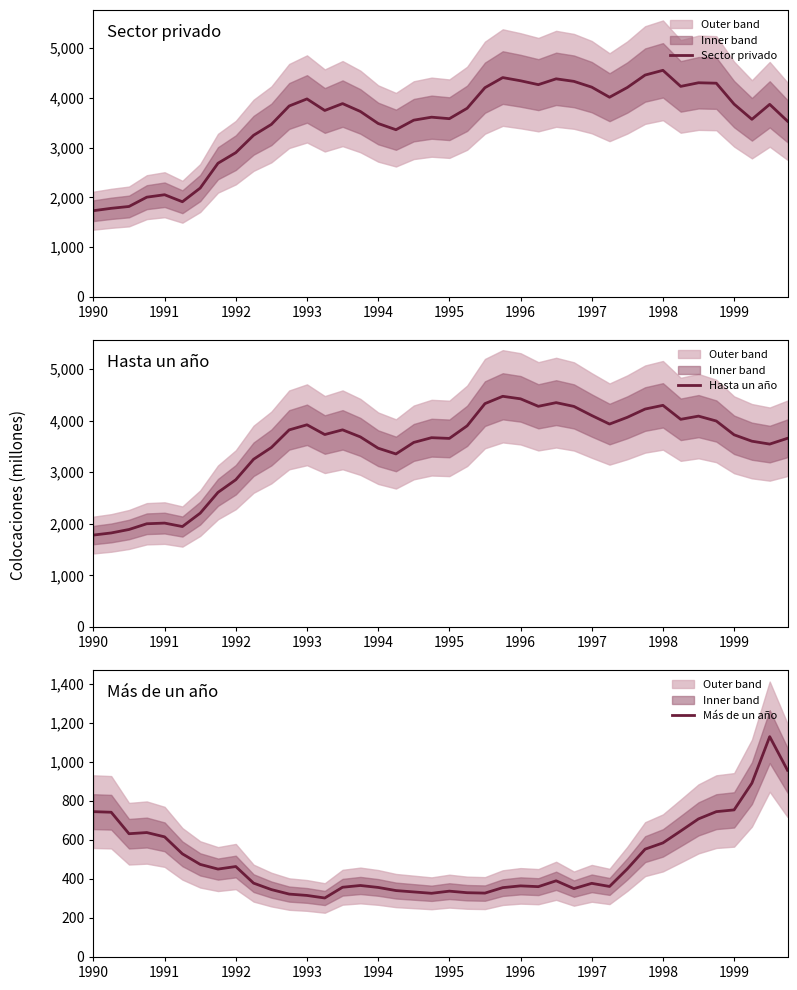

Reading left to right, transcribe all the data shown in this chart.

Sector privado: 1734	1782	1819	2006	2055	1914	2189	2688	2901	3250	3469	3839	3981	3749	3887	3729	3487	3362	3554	3614	3584	3793	4207	4410	4346	4268	4385	4334	4218	4015	4211	4461	4556	4233	4306	4297	3876	3571	3872	3534
Hasta un año: 1781	1822	1889	2000	2013	1946	2205	2608	2853	3250	3478	3819	3918	3729	3820	3683	3464	3353	3576	3668	3654	3898	4328	4470	4421	4276	4347	4274	4098	3932	4063	4223	4295	4024	4086	3991	3724	3600	3544	3656
Más de un año: 744	741	631	637	615	528	474	450	463	378	345	322	315	302	357	366	356	340	333	326	337	329	327	355	364	360	390	350	377	361	451	552	584	645	707	744	753	890	1128	956